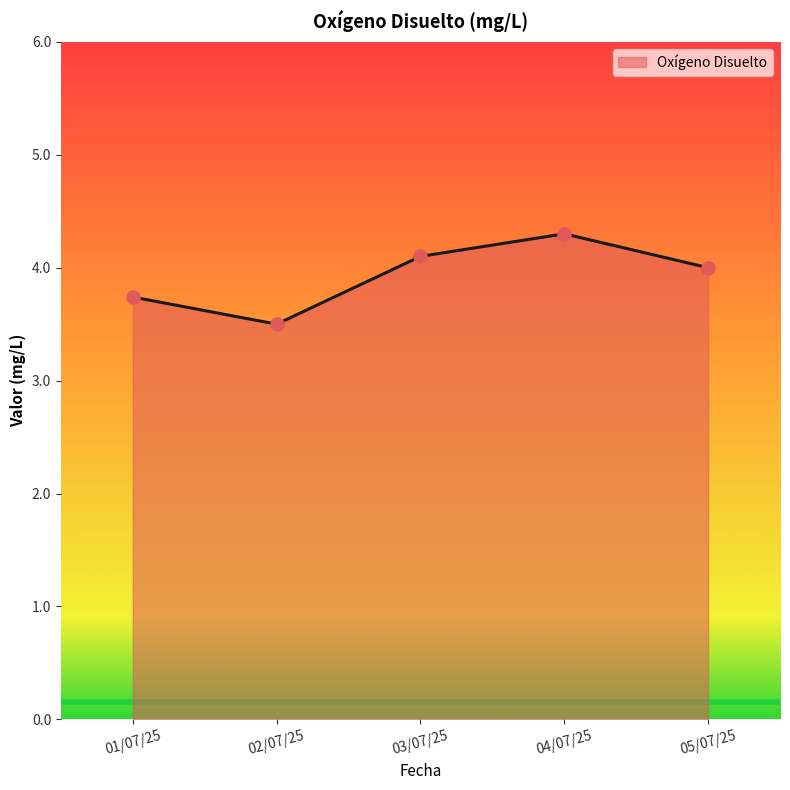

Approximately how many times larger is the value at 05/07/25 compared to 04/07/25?

0.9